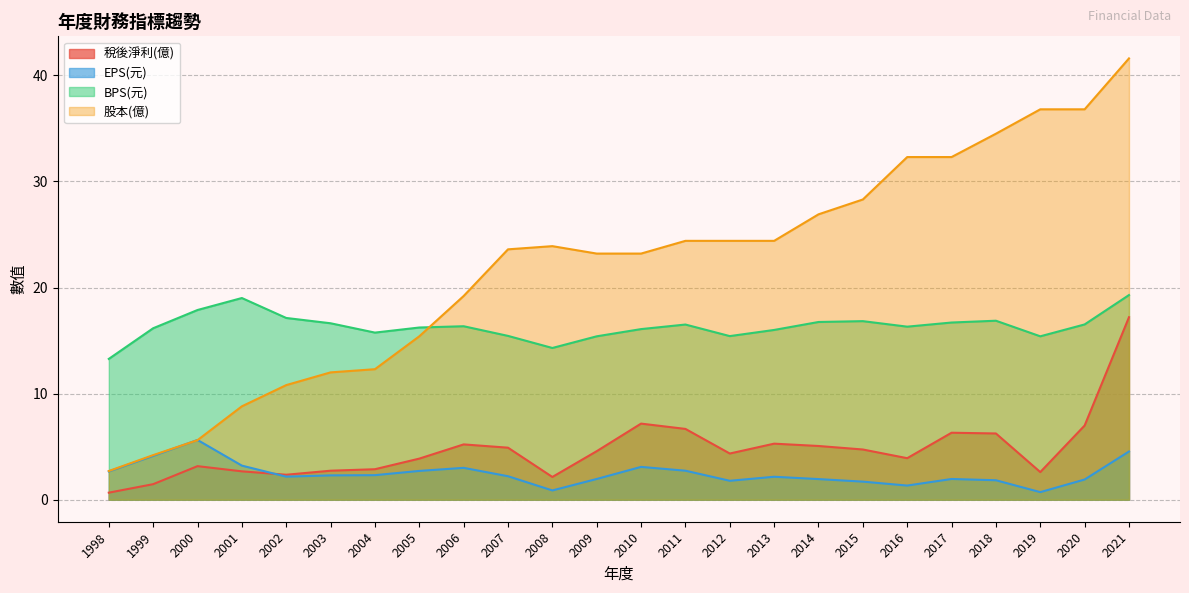

True or false: EPS(元) and 稅後淨利(億) cross at least once.

True